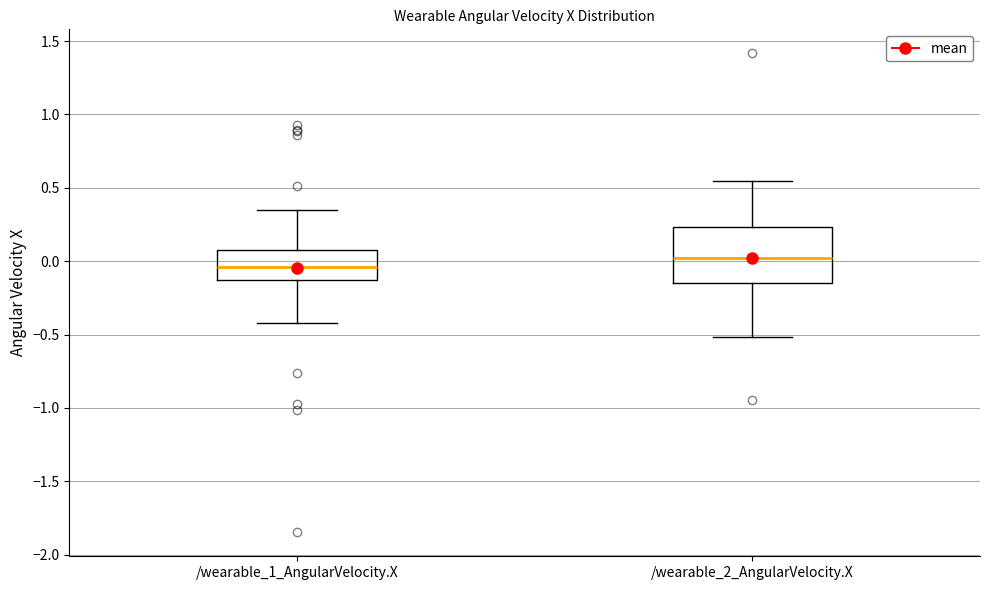

Reading left to right, read every box against the y-axis: the position of its median line, the range the box covers, and the ends of its whiskers. The values are not printed on the chart, so give them approximately, as read against the axis.

/wearable_1_AngularVelocity.X: median -0.05, box -0.15 to 0.10, whiskers -0.40 to 0.35
/wearable_2_AngularVelocity.X: median 0.00, box -0.15 to 0.25, whiskers -0.50 to 0.55